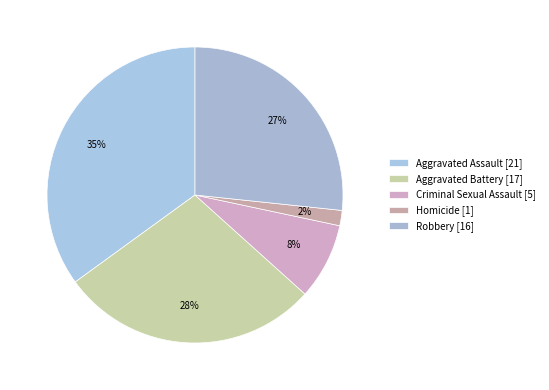

To the nearest percent, what portion does Aggravated Battery represent?

28%